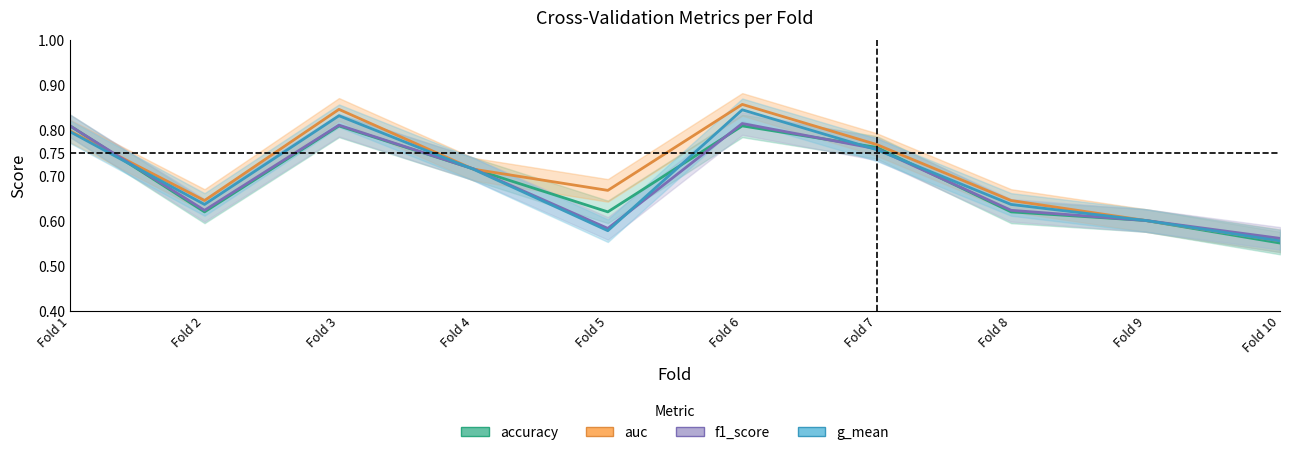

What is the minimum value shown in the chart?

0.6